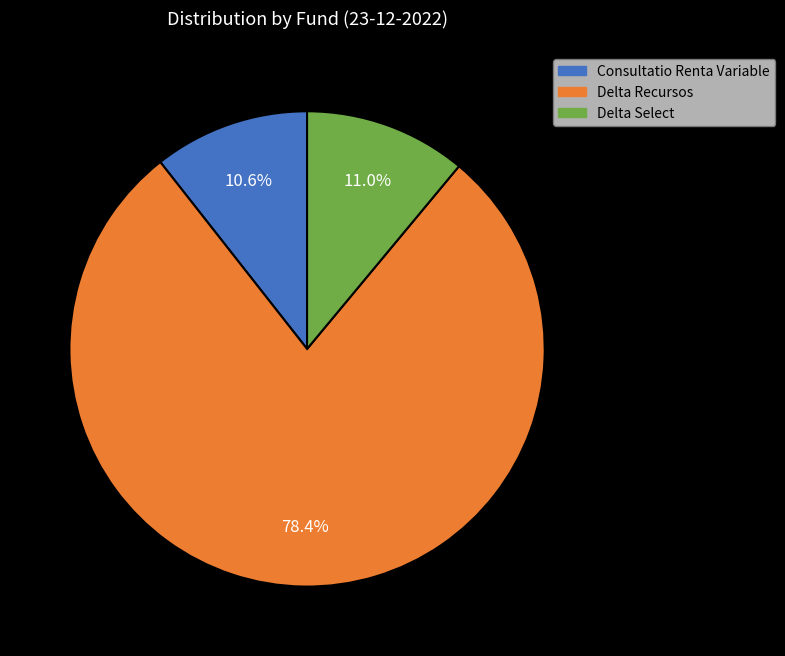

Which has a higher value, Delta Recursos or Delta Select?

Delta Recursos